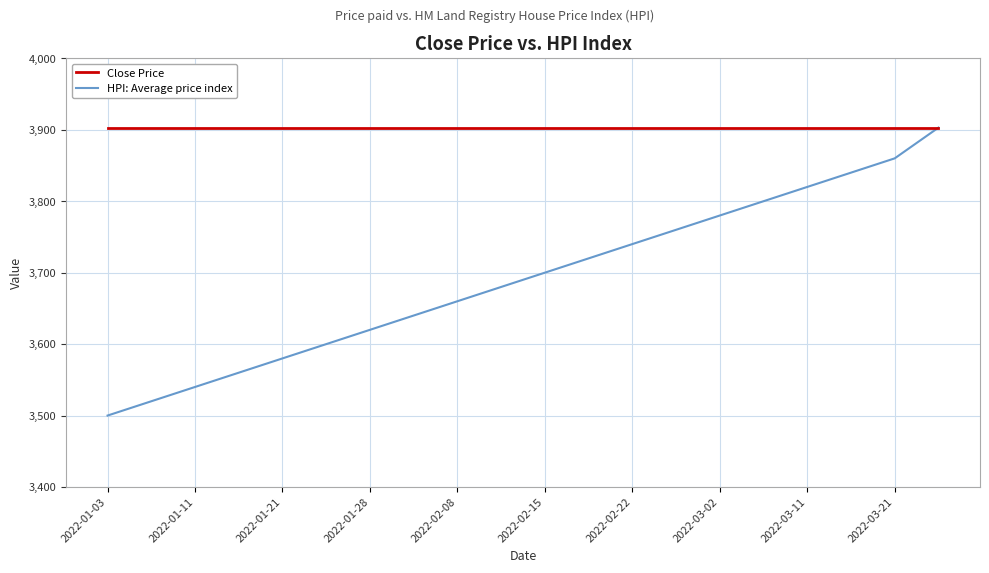

Does the chart have visible grid lines?

Yes